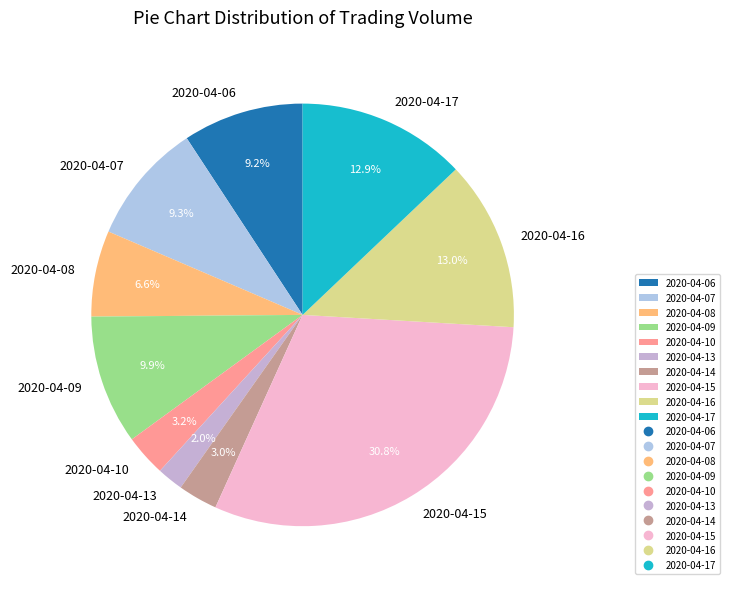

Does 2020-04-16 represent more than half of the total?

No